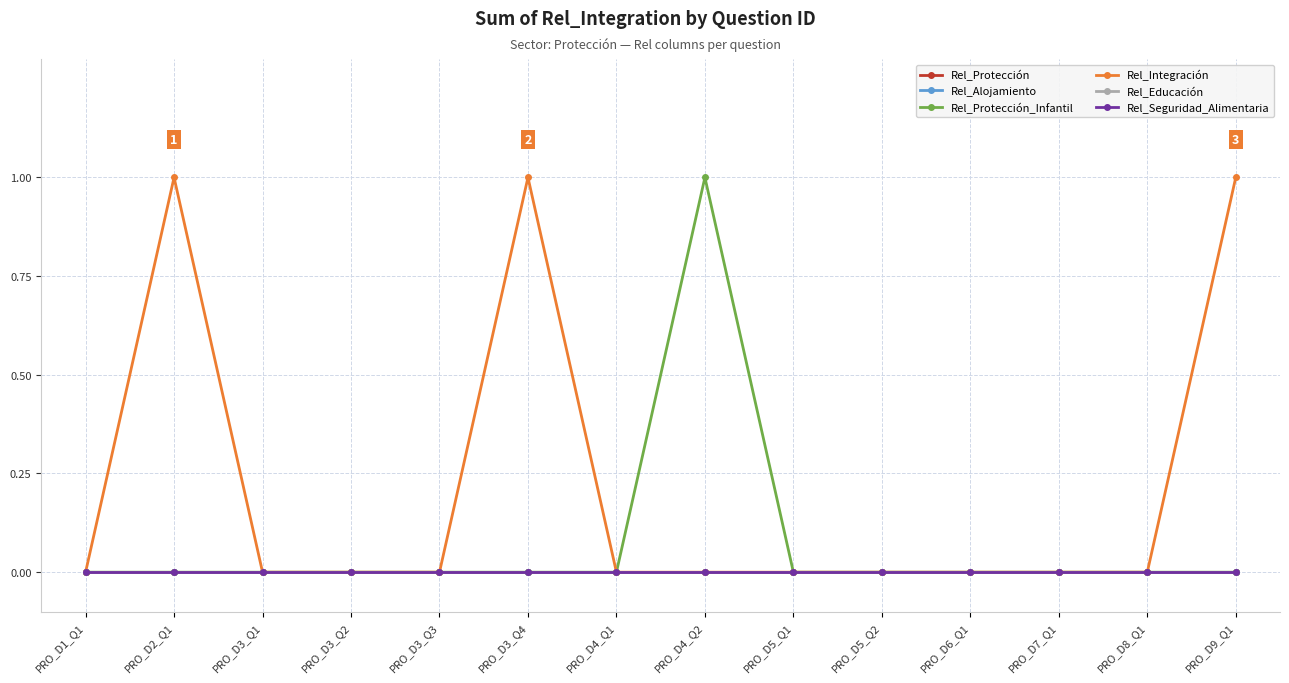

Is this an area chart (filled region under the line)?

No